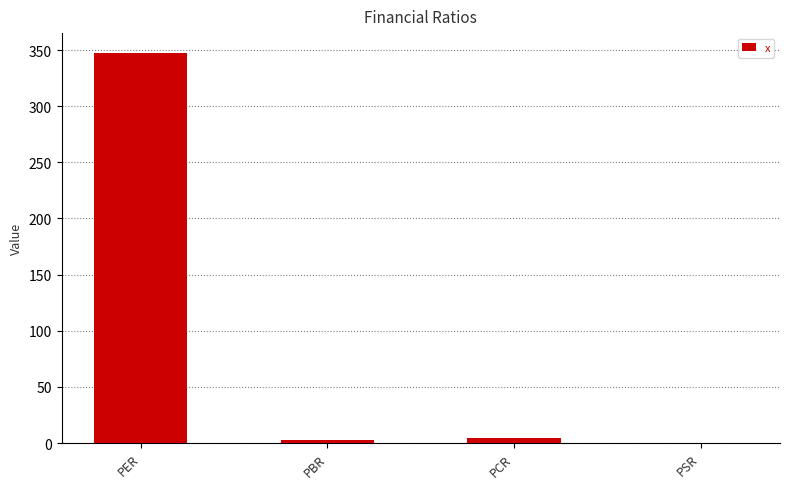

How many data points does each series have?

4